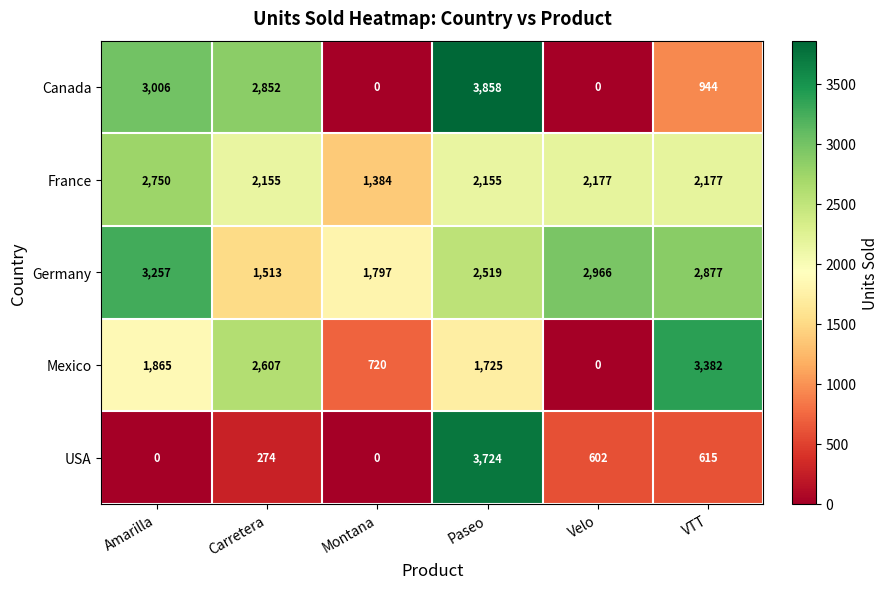

What value does the USA series have at Paseo?

3724